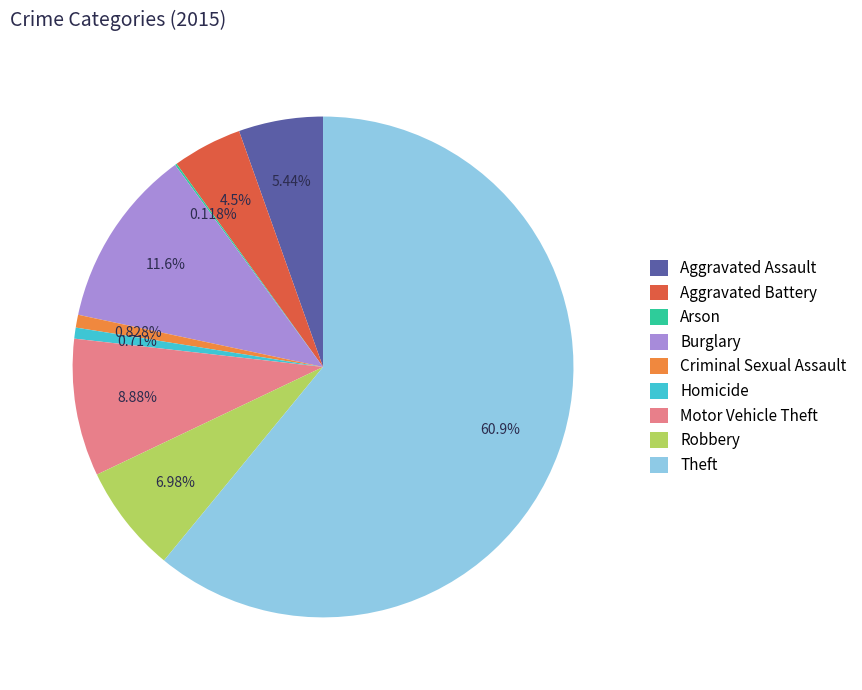

True or false: Burglary accounts for 12% of the total.

True